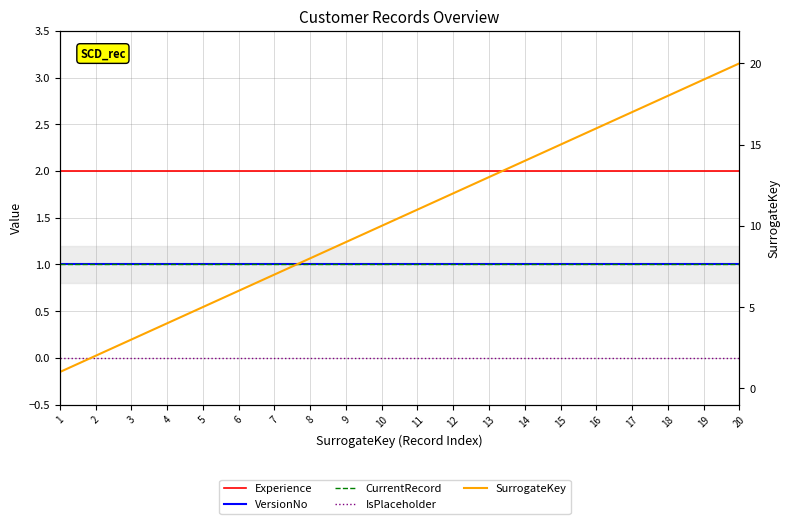

What is the lowest value of the VersionNo series?

1